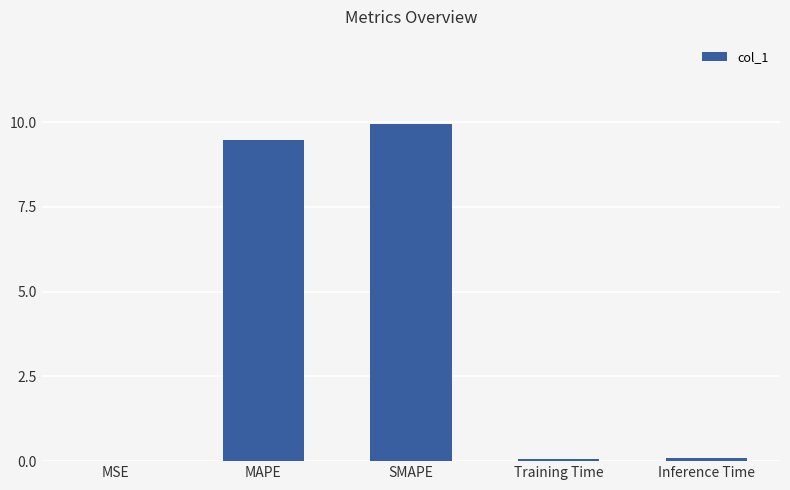

What is the approximate value at Inference Time?

0.1